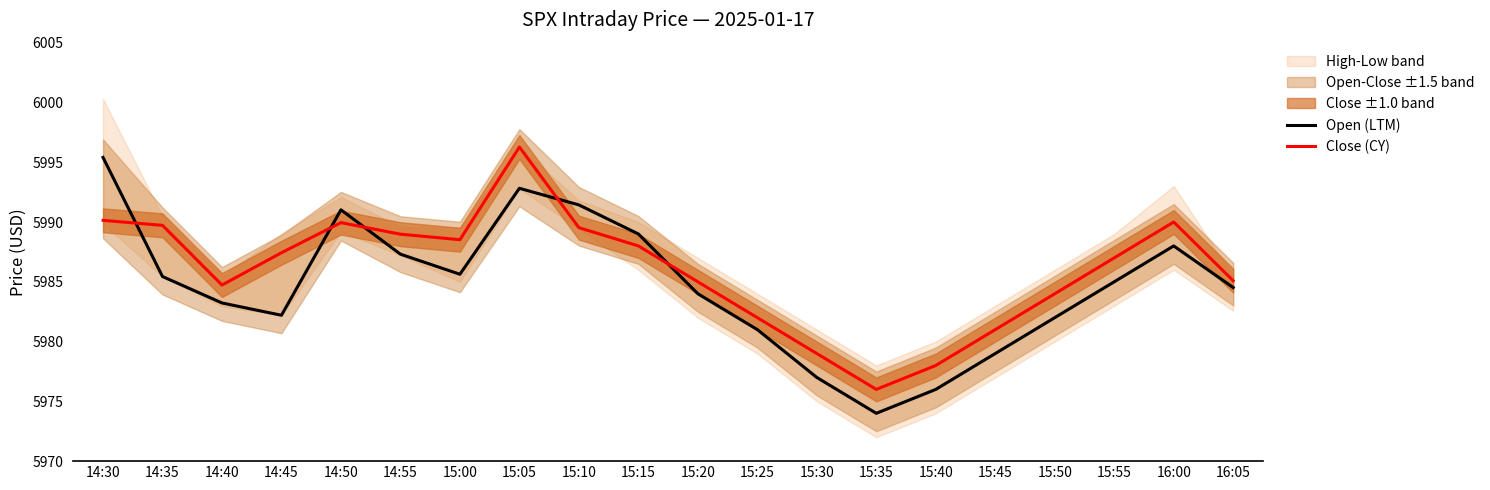

Where is Open (LTM) nearest to the value 5984?

15:20